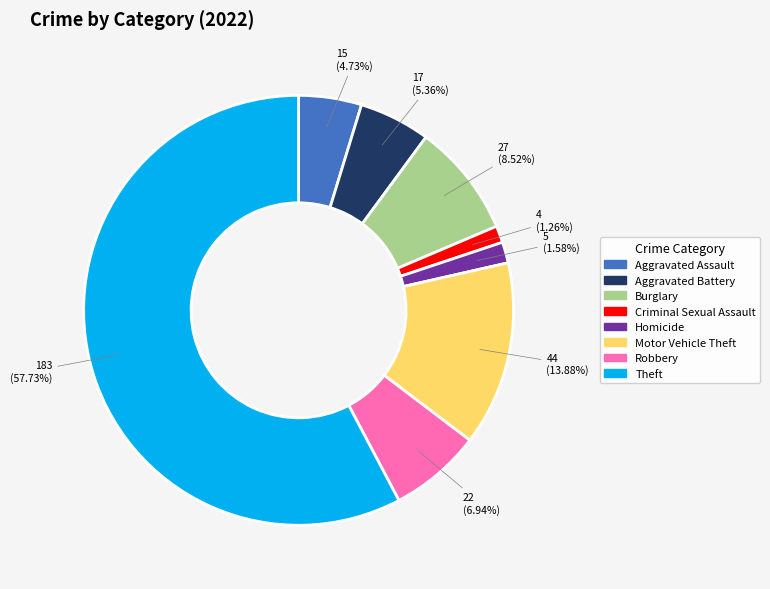

Does any single category account for the majority?

Yes